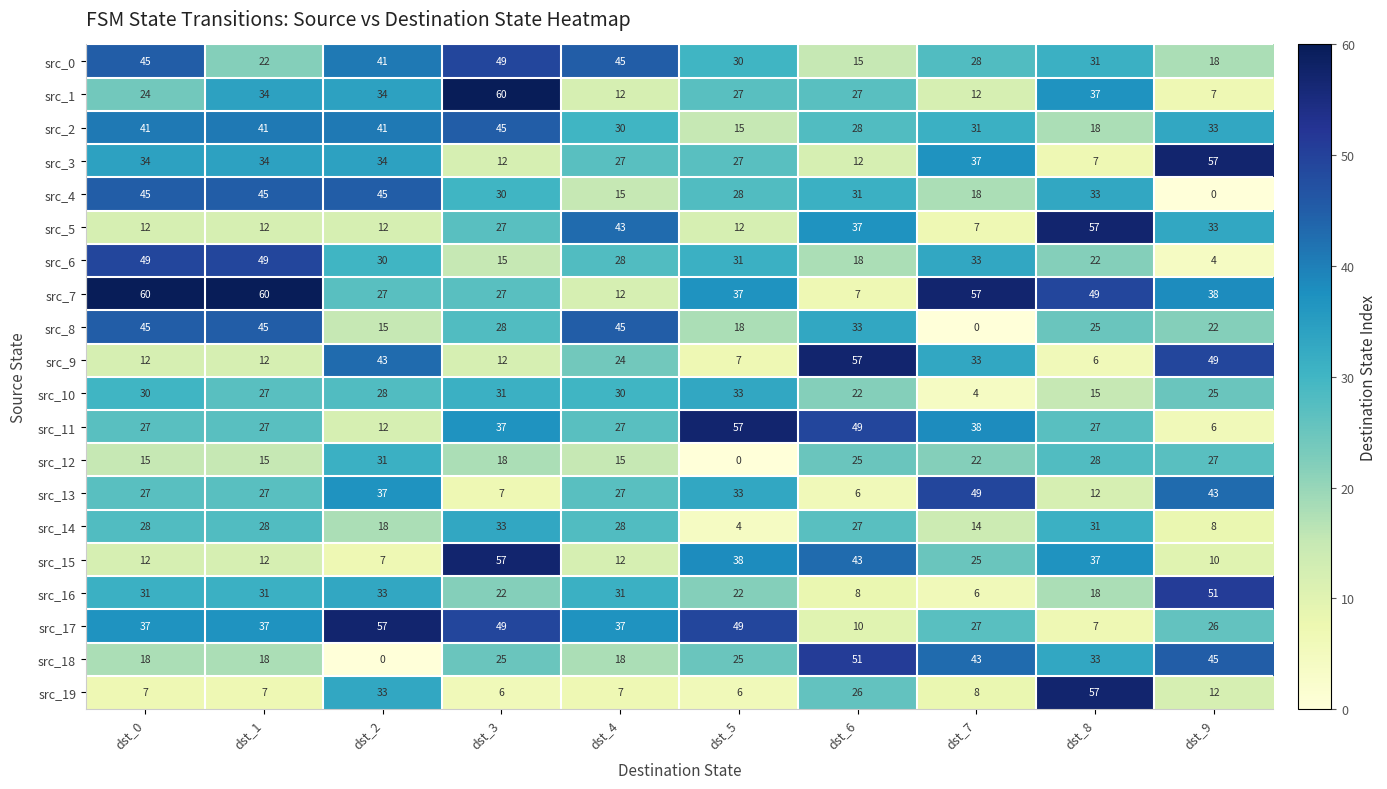

What is the difference between the maximum and minimum values in the src_14 series?

29